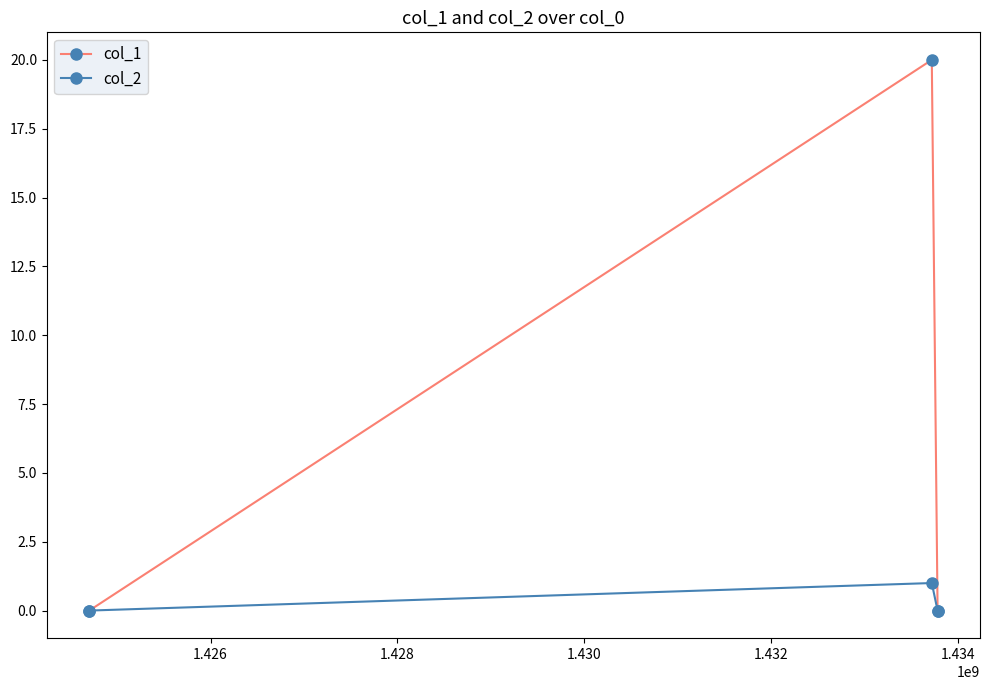

What is the maximum value shown in the chart?

20